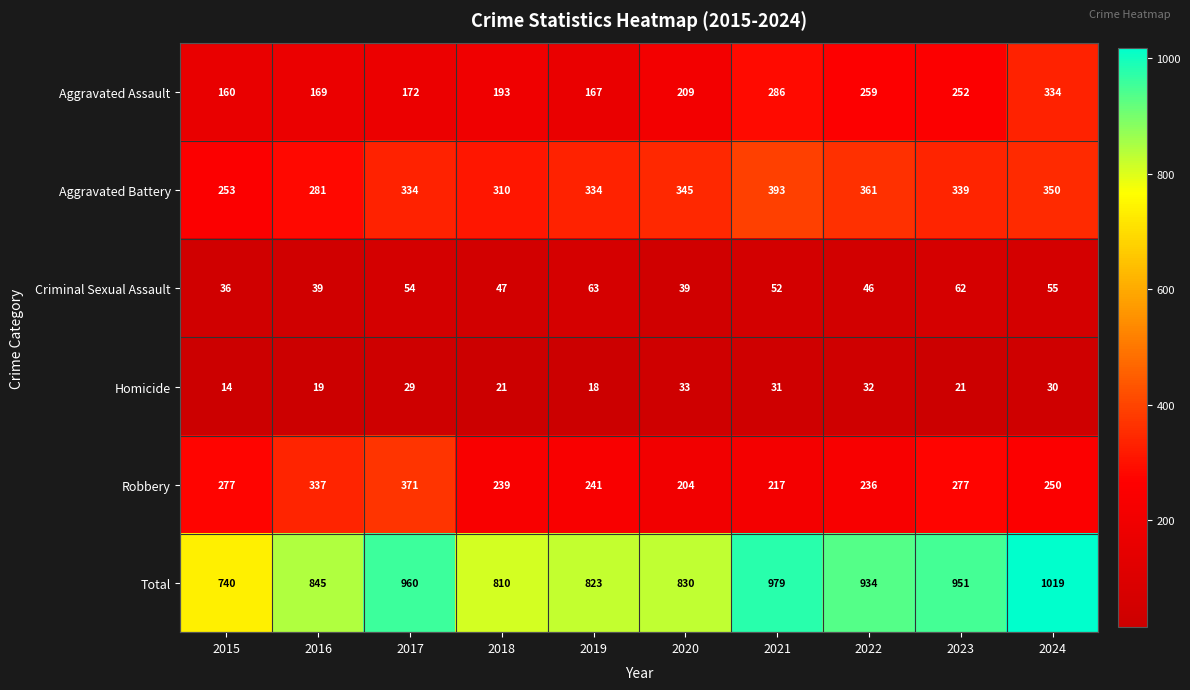

How many series are shown in this chart?

6